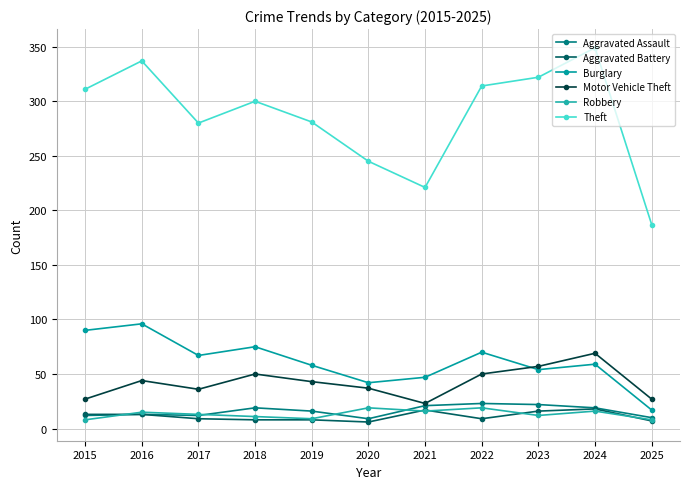

What is the value of the Motor Vehicle Theft point at the 4th from the left?

50